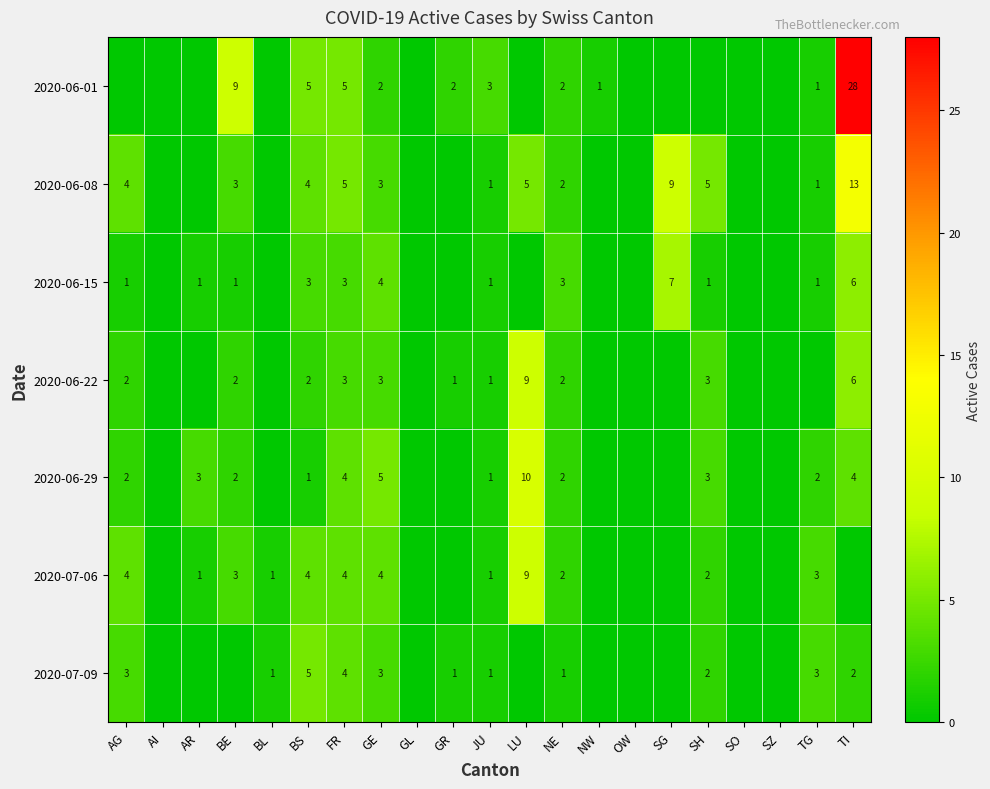

True or false: 2020-07-06 has a value of 2 at BL.

False